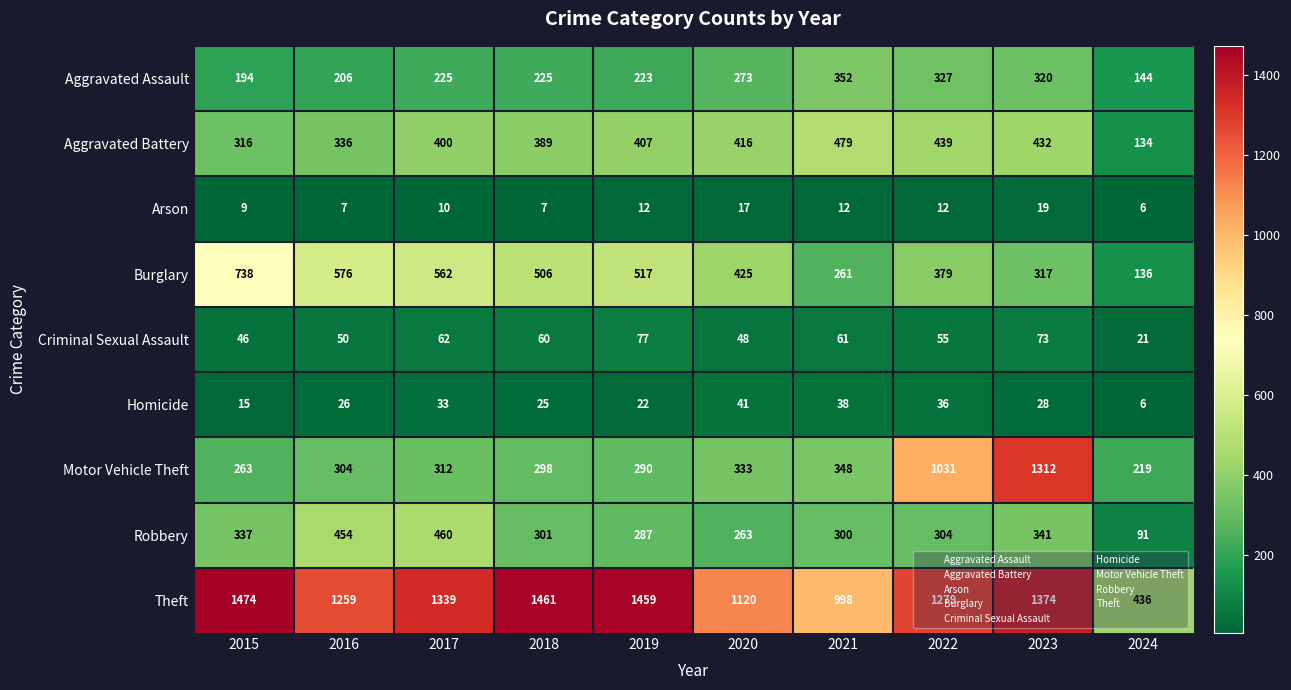

What is the difference between the highest and lowest values at 2019?

1447